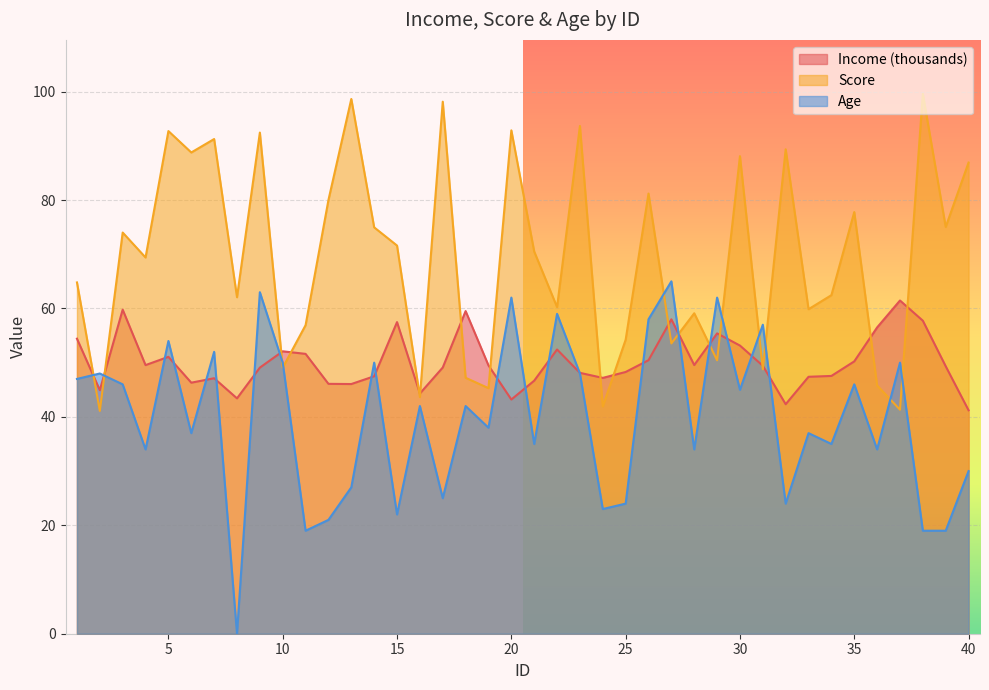

Where is Score nearest to the value 70?

21